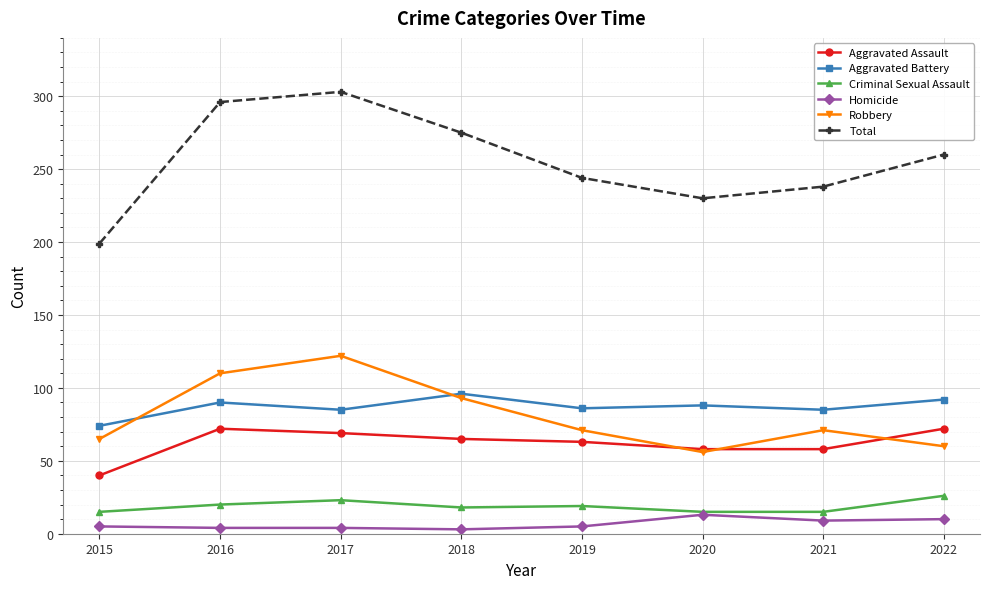

What is the sum of all Criminal Sexual Assault values?

151